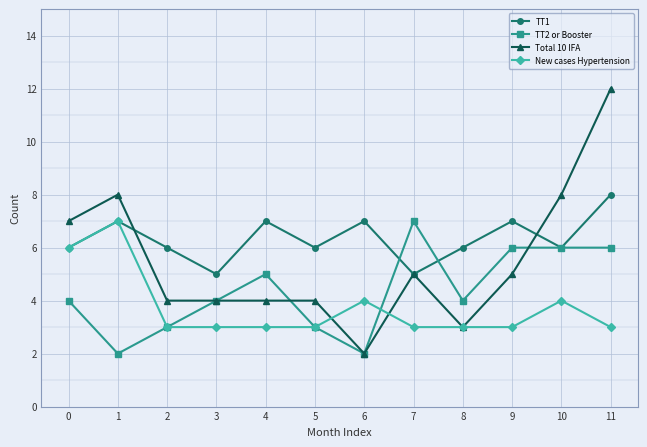

What is the spread (max minus min) of values at 5?

3